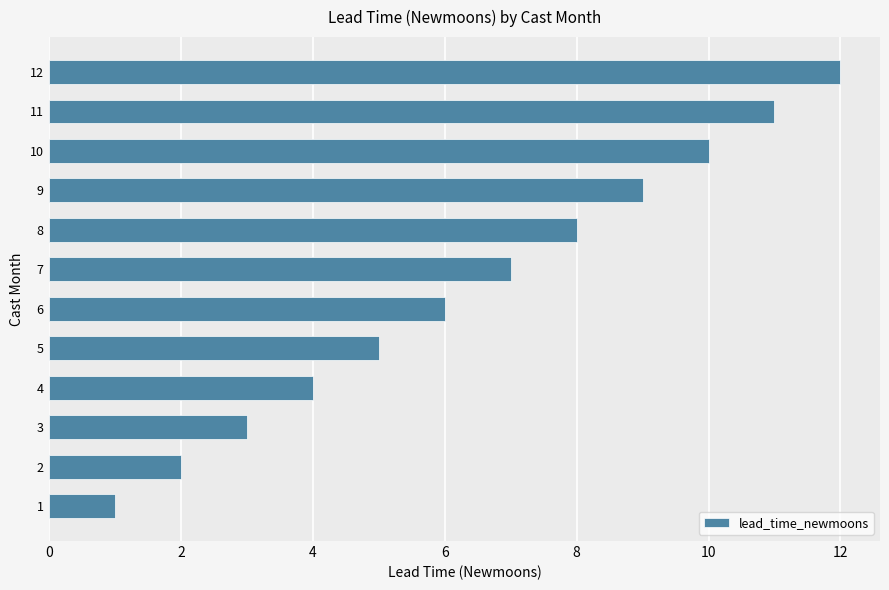

True or false: the data shows 7 at 10.

False